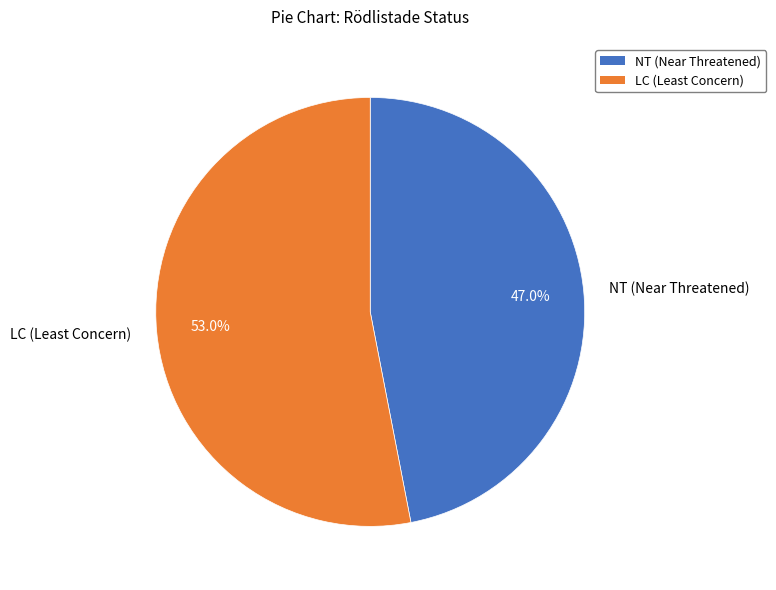

Rank the categories by value from lowest to highest.

NT (Near Threatened), LC (Least Concern)